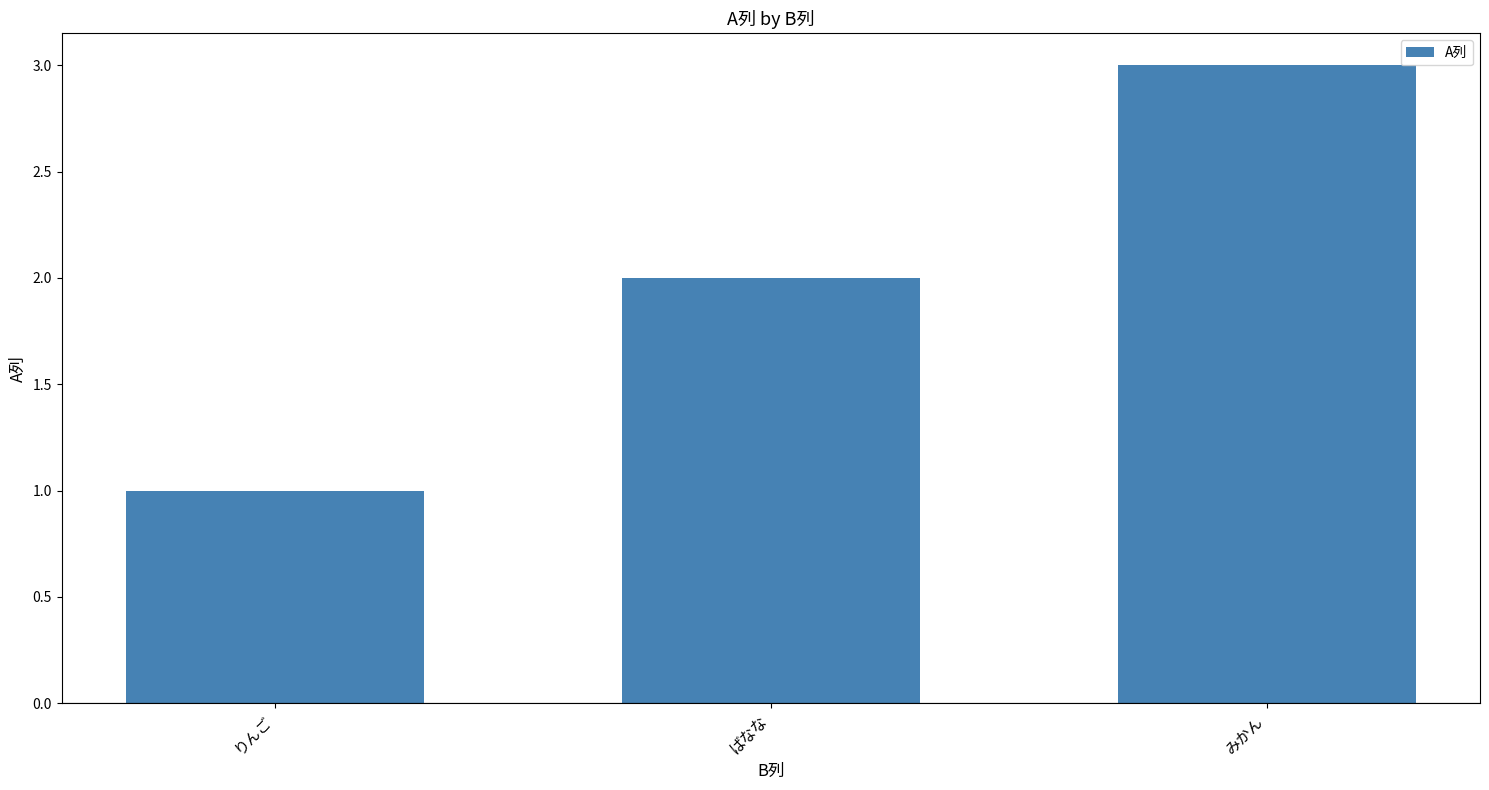

Is it true that the value at みかん is 4?

False